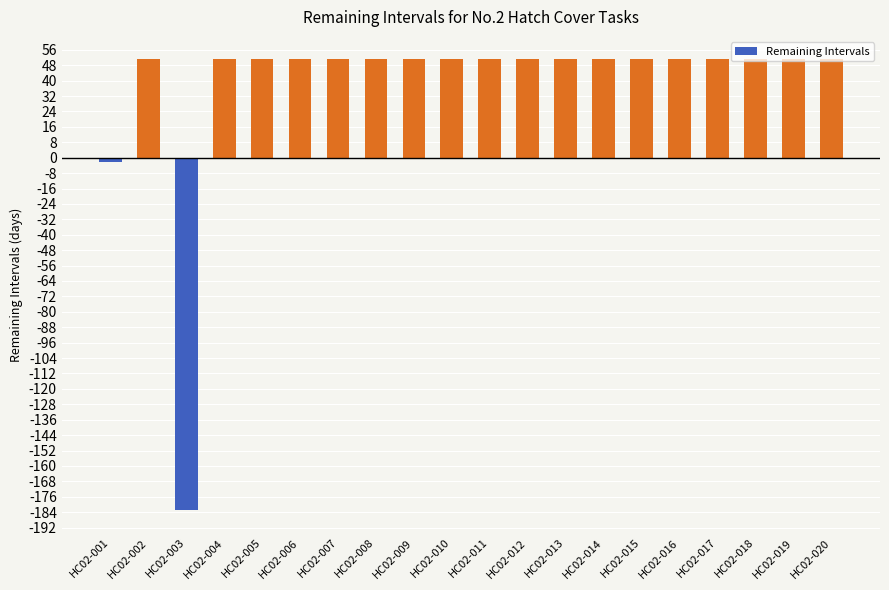

Approximately how many times larger is the value at HC02-014 compared to HC02-013?

1.0